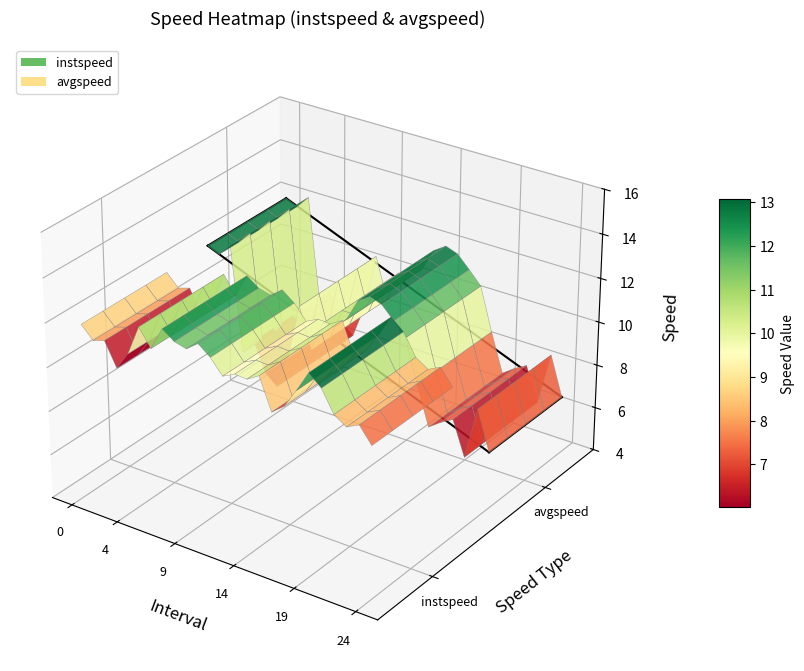

Is it true that instspeed equals 11.9 at 13?

True